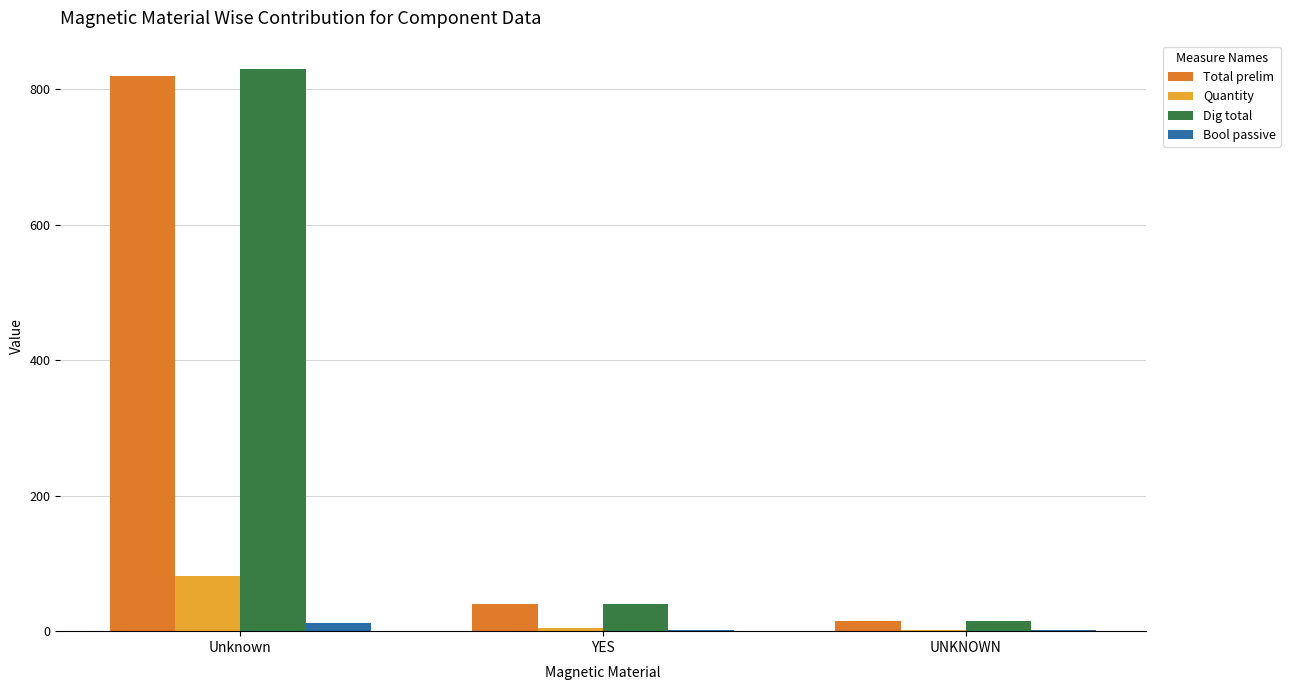

What are all the series names shown in the legend?

Total prelim, Quantity, Dig total, Bool passive